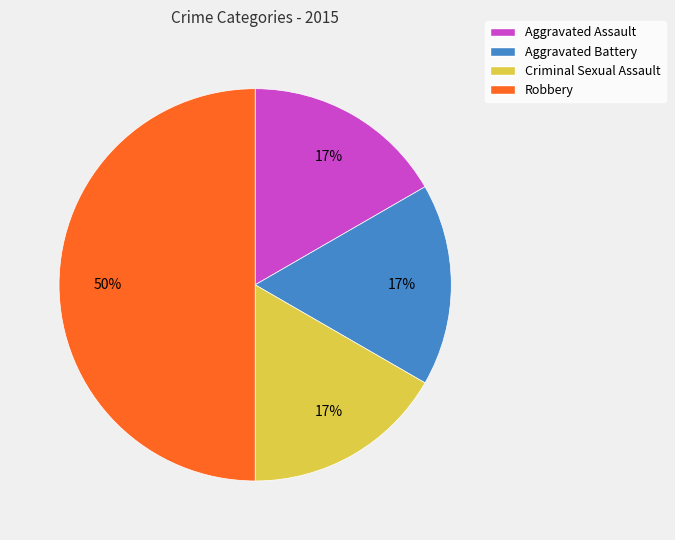

The Aggravated Assault slice represents 26% of the pie. True or false?

False